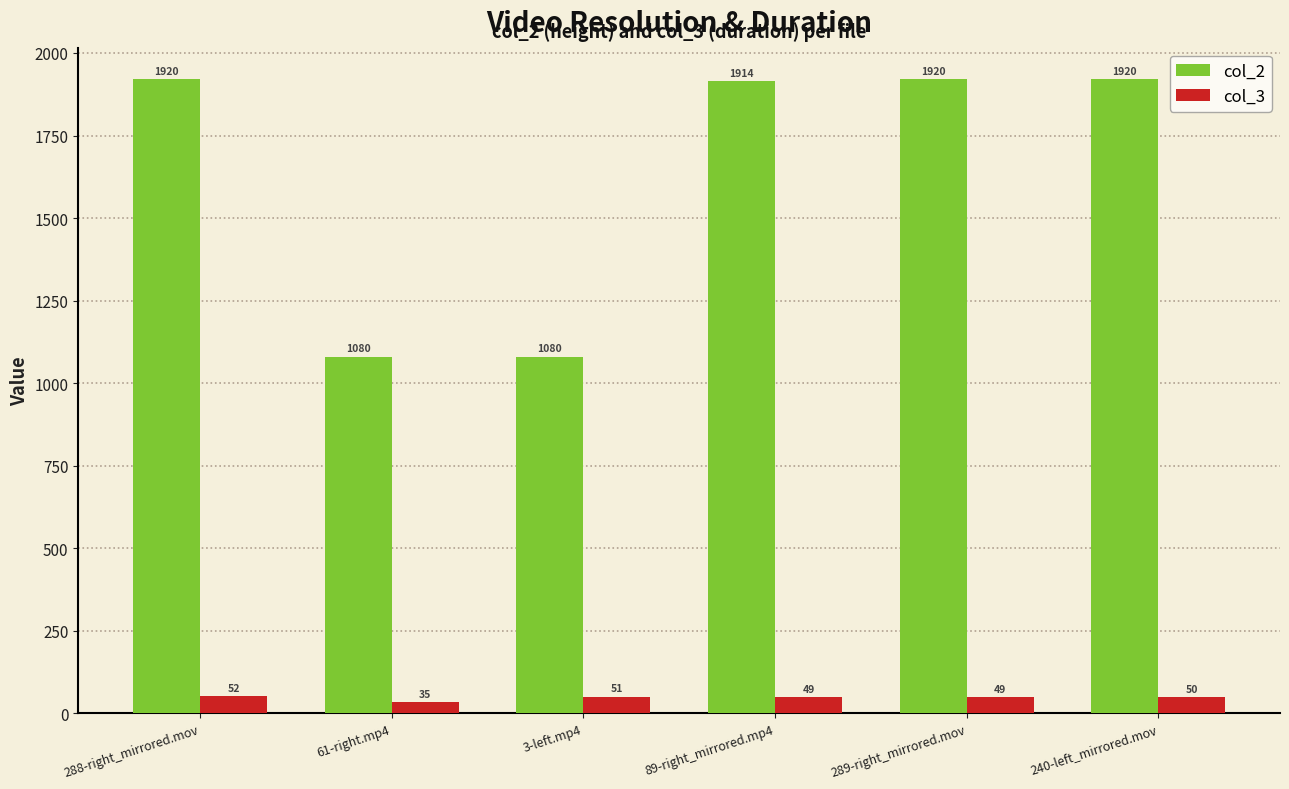

Which series changed the most between 289-right_mirrored.mov and 240-left_mirrored.mov?

col_3